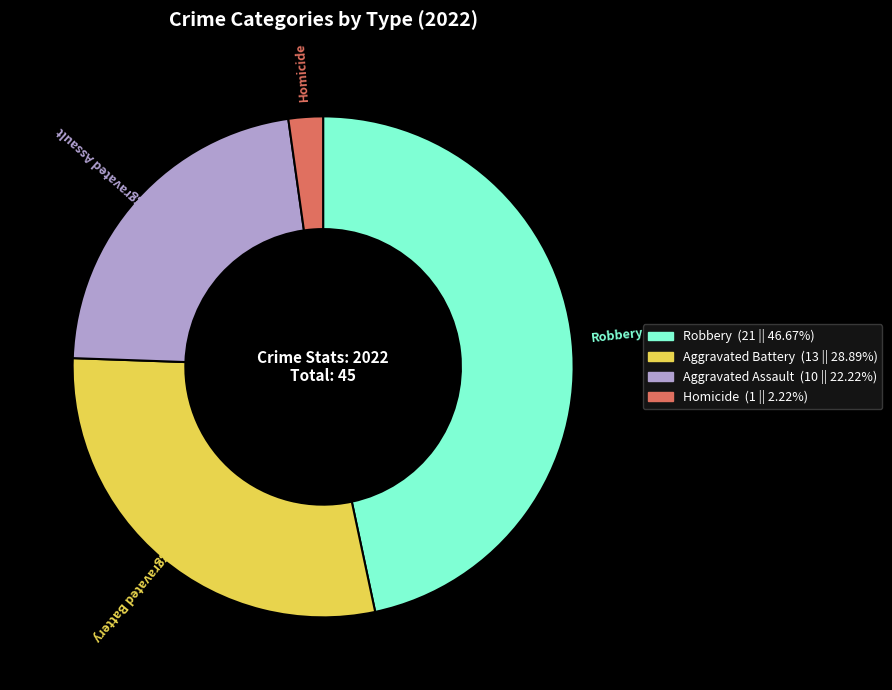

Is there any slice that represents more than half of the pie?

No